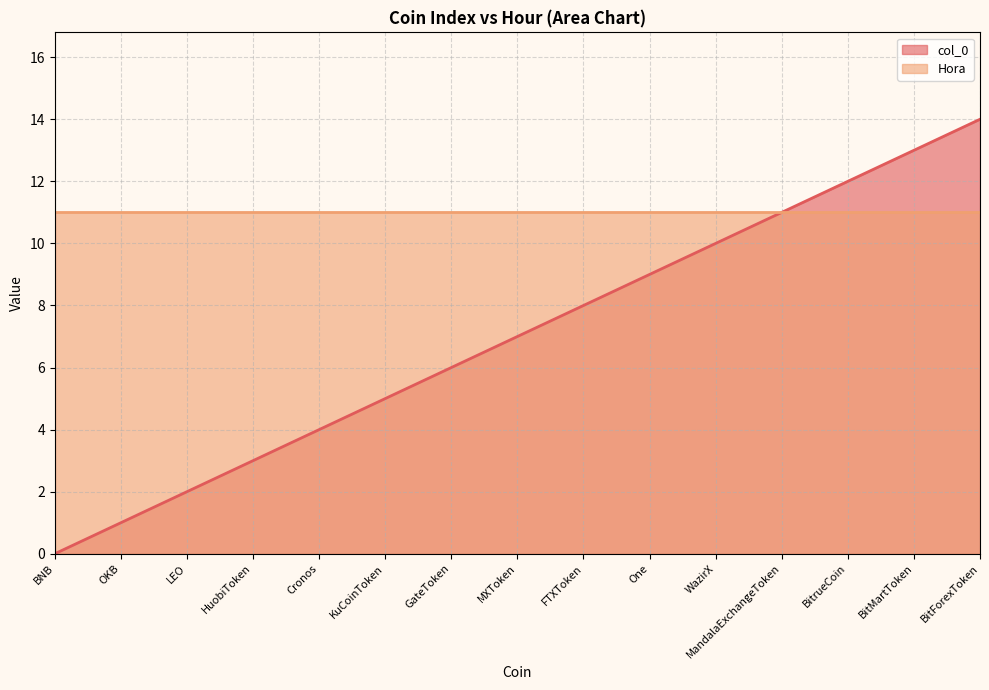

What is the difference between the maximum and minimum values?

14